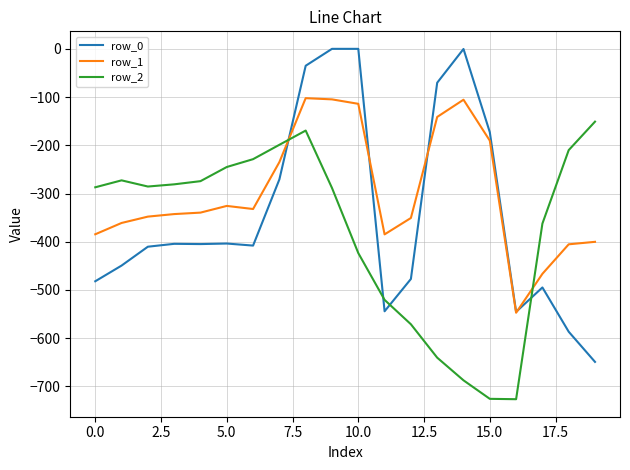

Rank the series by their maximum value, from lowest to highest.

row_2, row_1, row_0